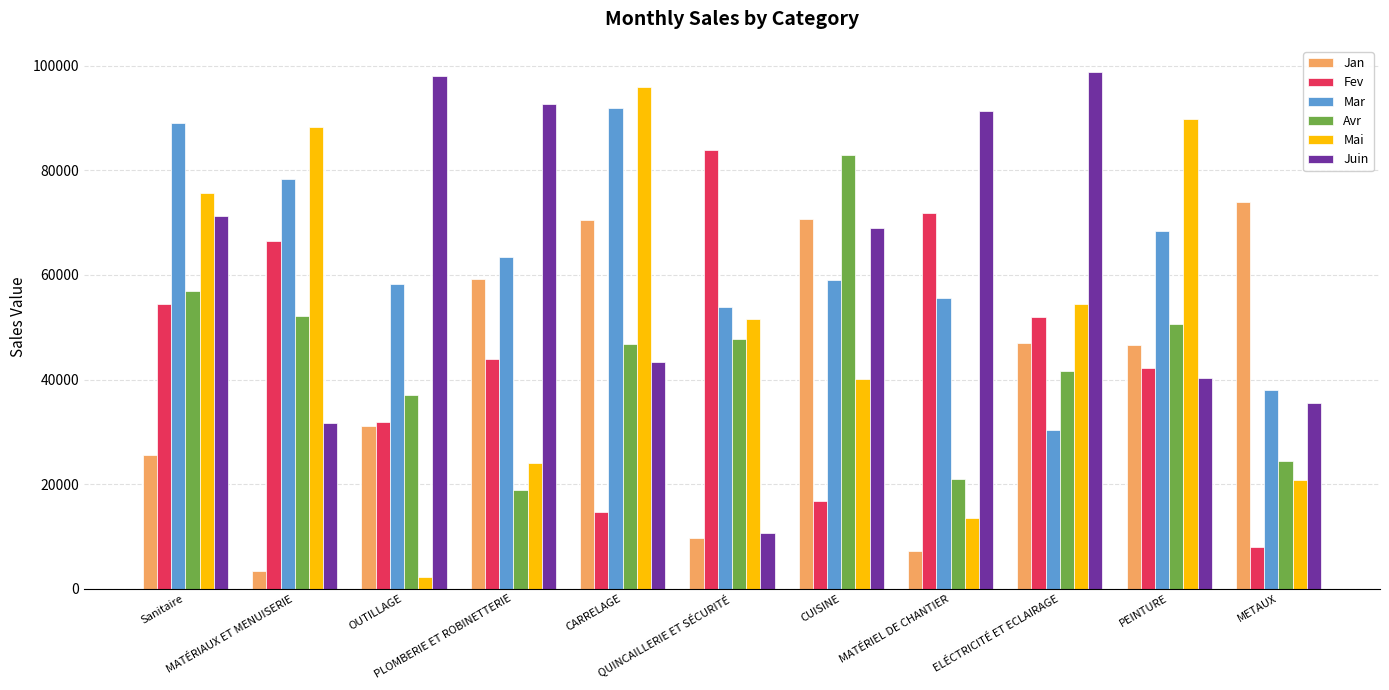

Are the bars grouped side by side (vs. stacked)?

Yes